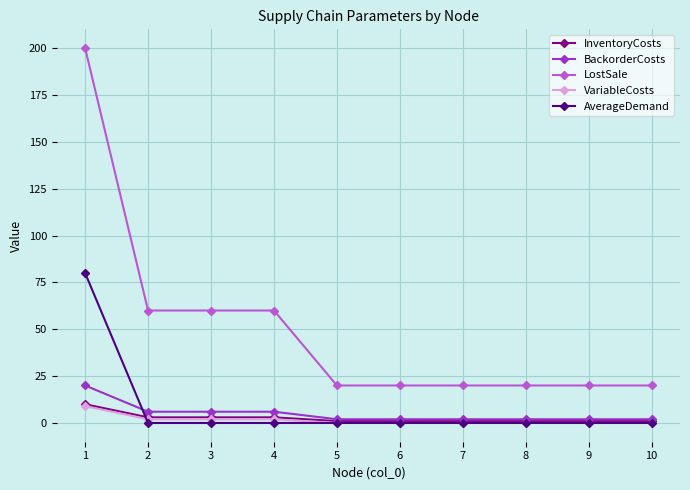

True or false: BackorderCosts has a value of 4 at 1.

False